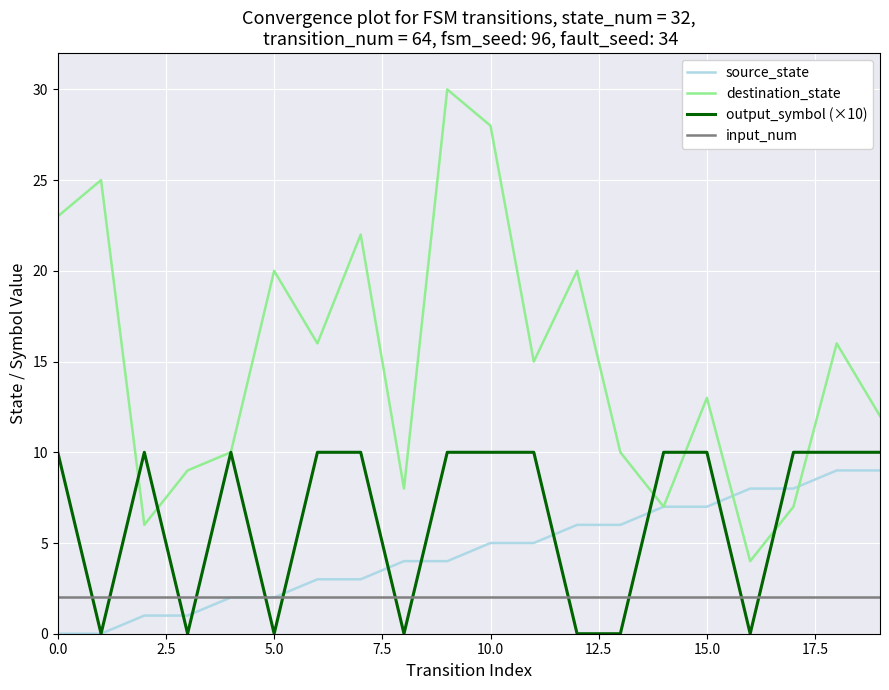

Which series has the largest range (max minus min)?

destination_state